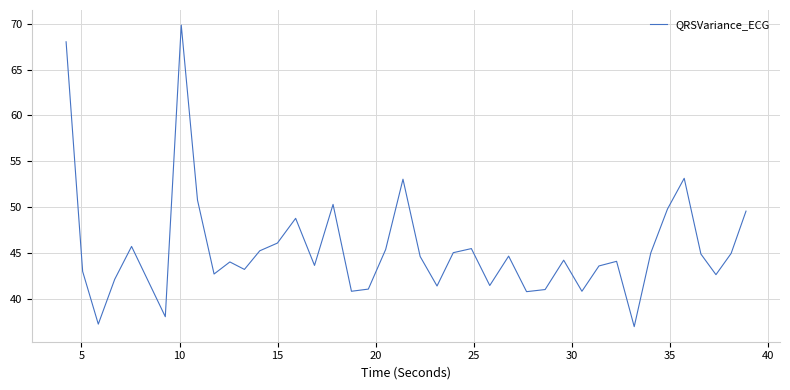

What is the greatest value displayed?

69.9